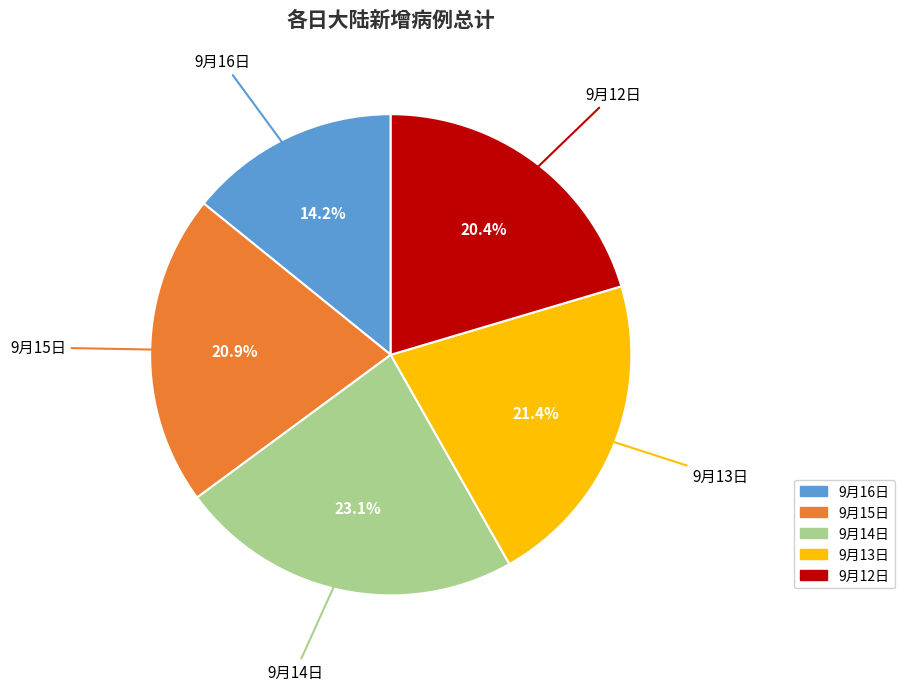

Which has a higher value, 9月14日 or 9月16日?

9月14日